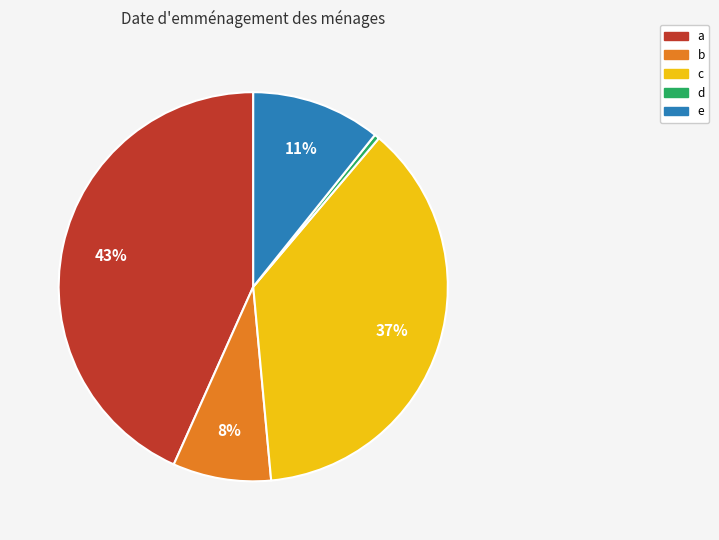

Between b and d, which is larger?

b